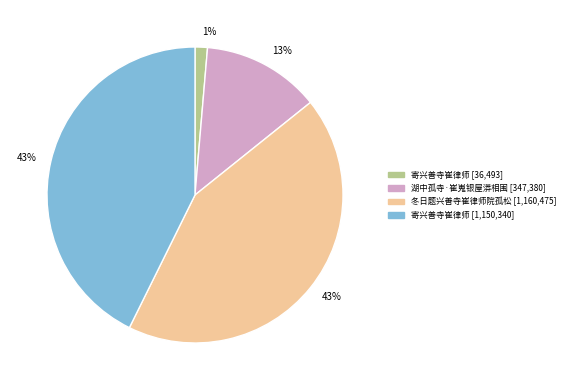

Is there any slice that represents more than half of the pie?

No